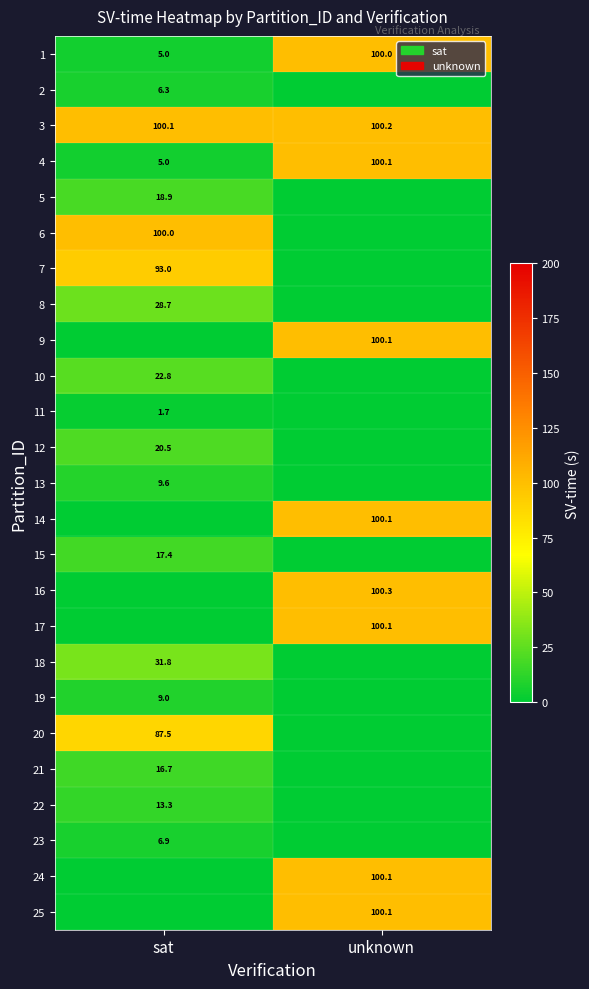

At how many categories does at least one series exceed 80?

2